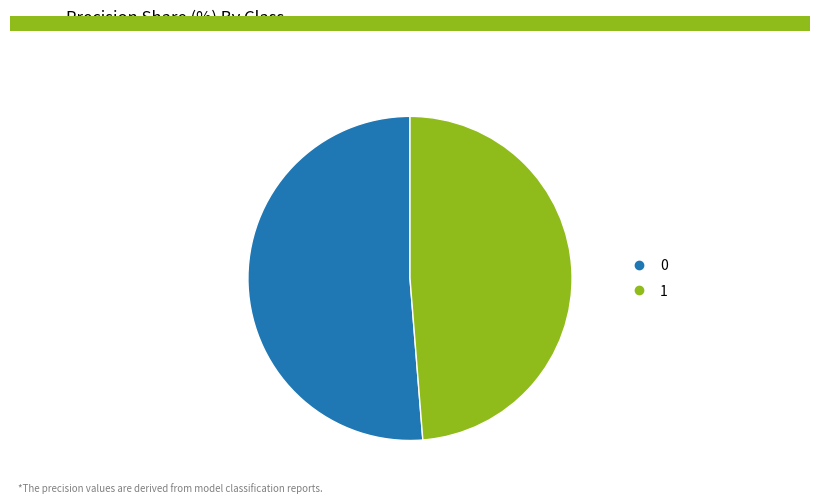

Is 0 the majority of the pie?

Yes